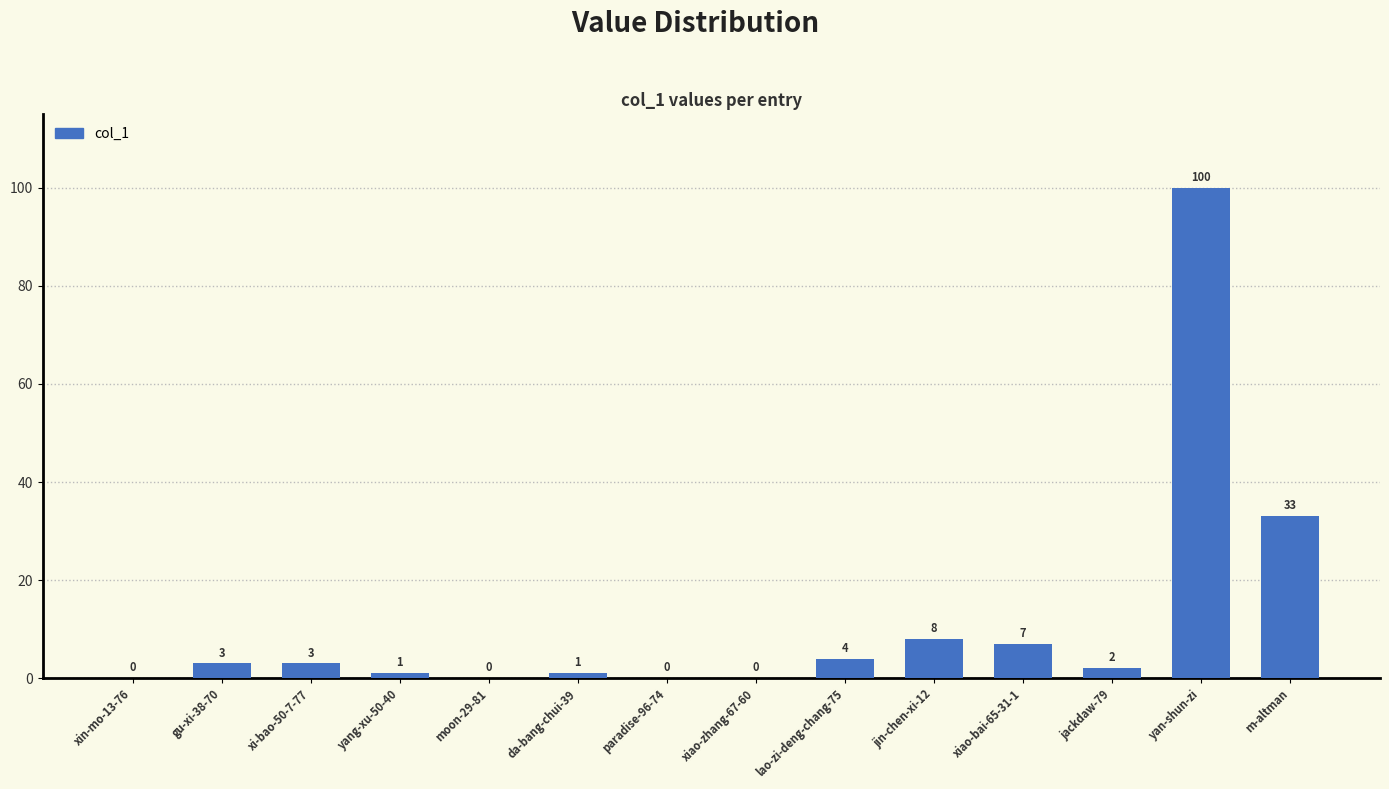

What is the sum of the values at yang-xu-50-40 and moon-29-81?

1